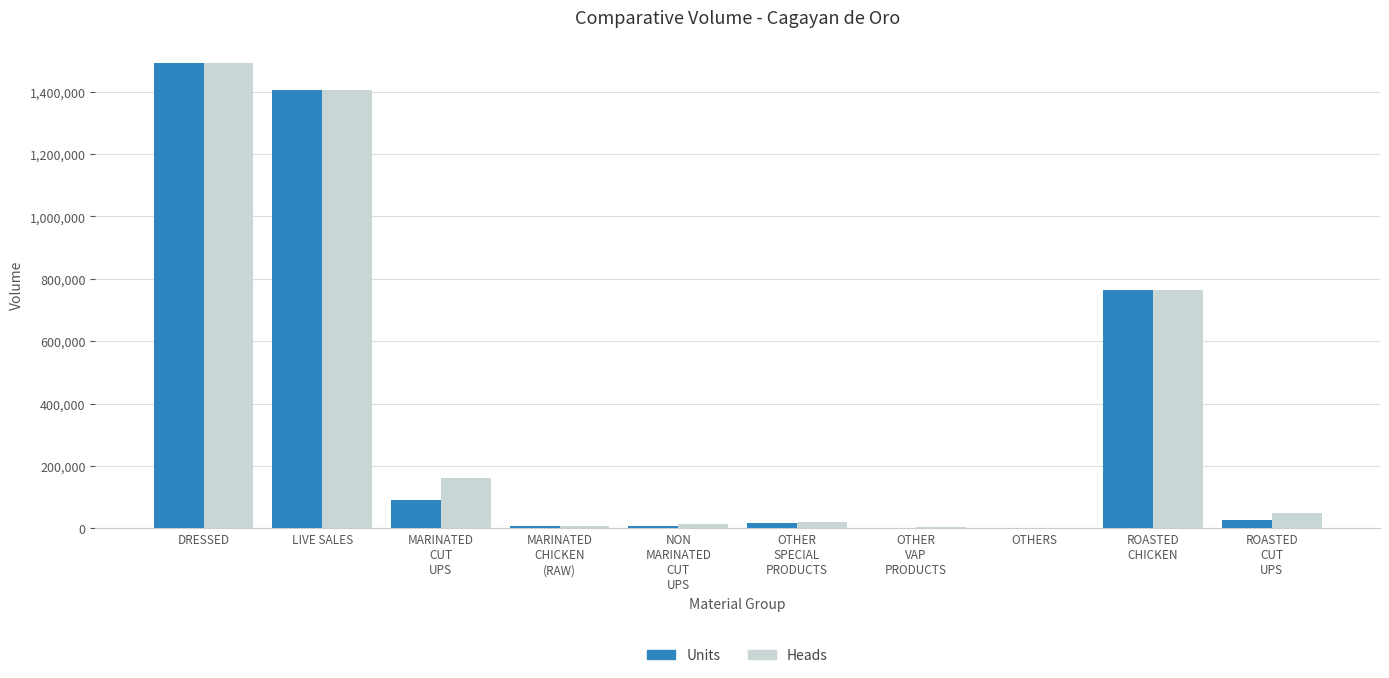

How many categories are shown in the chart?

10